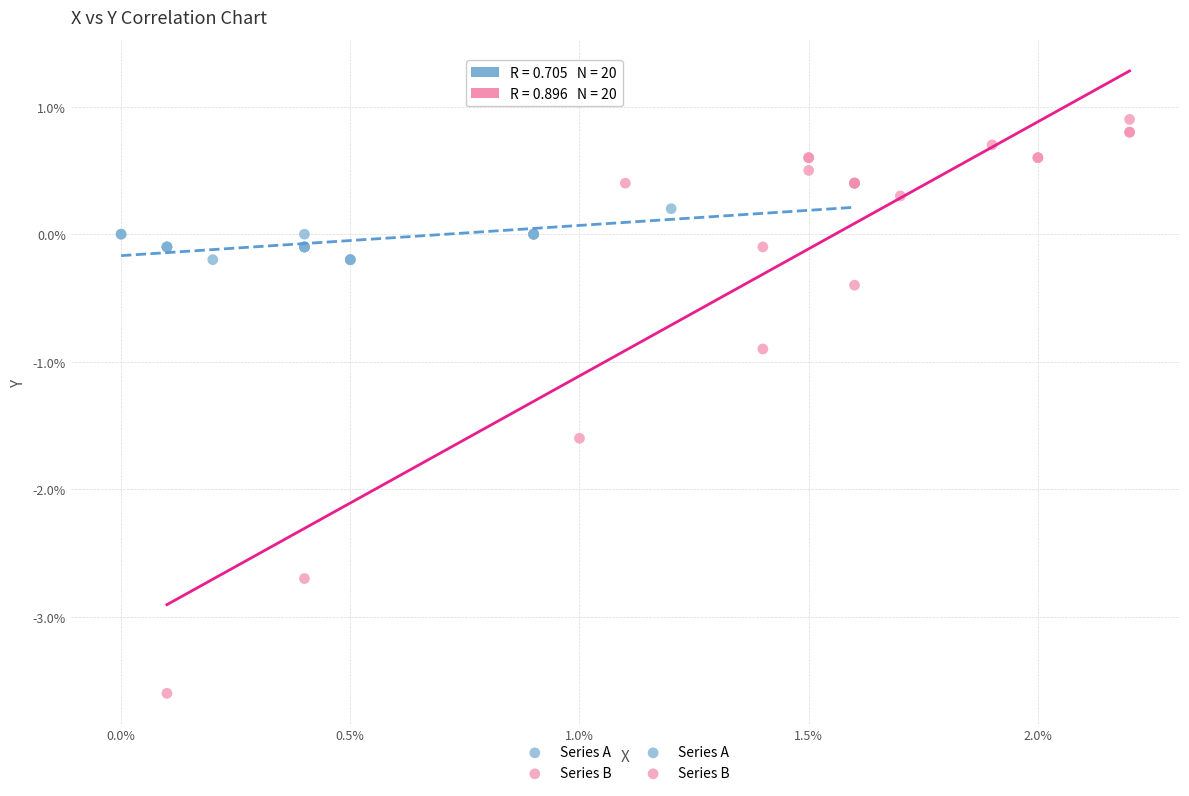

Which series contains the highest Y value?

Series B